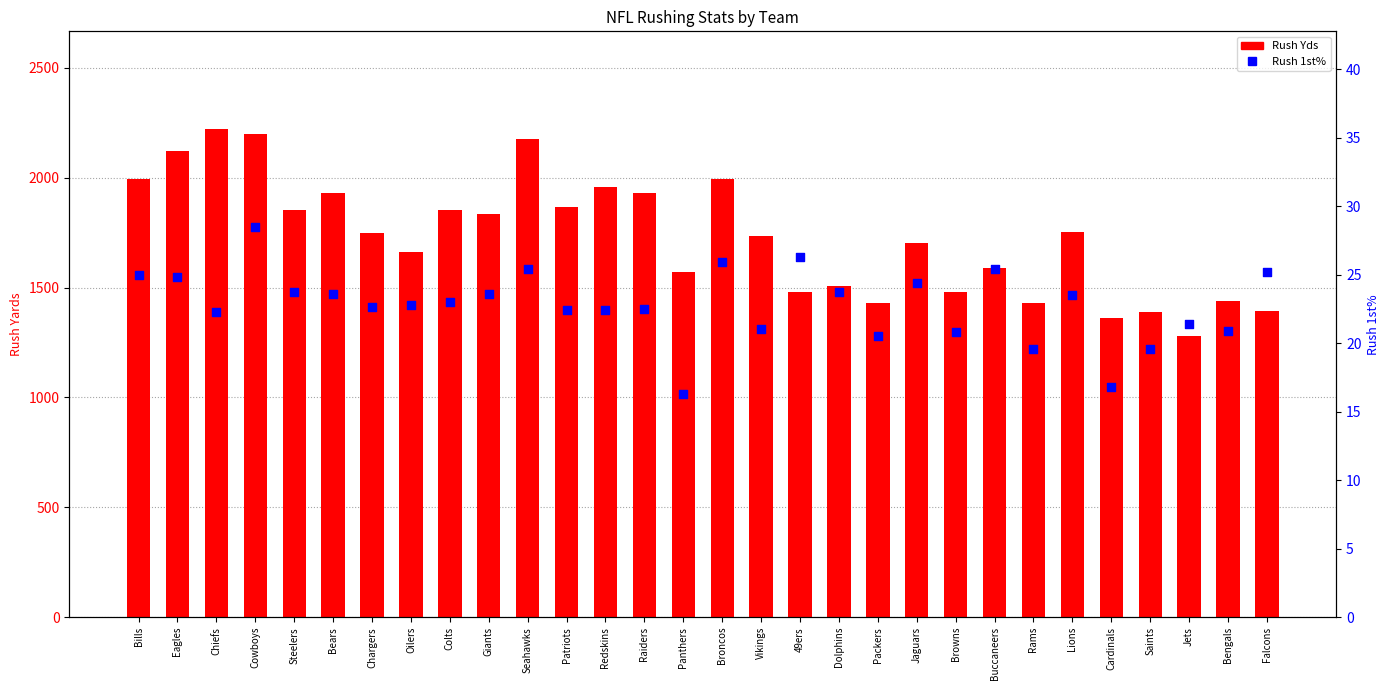

What is the total value across all series at Bears?

1953.6